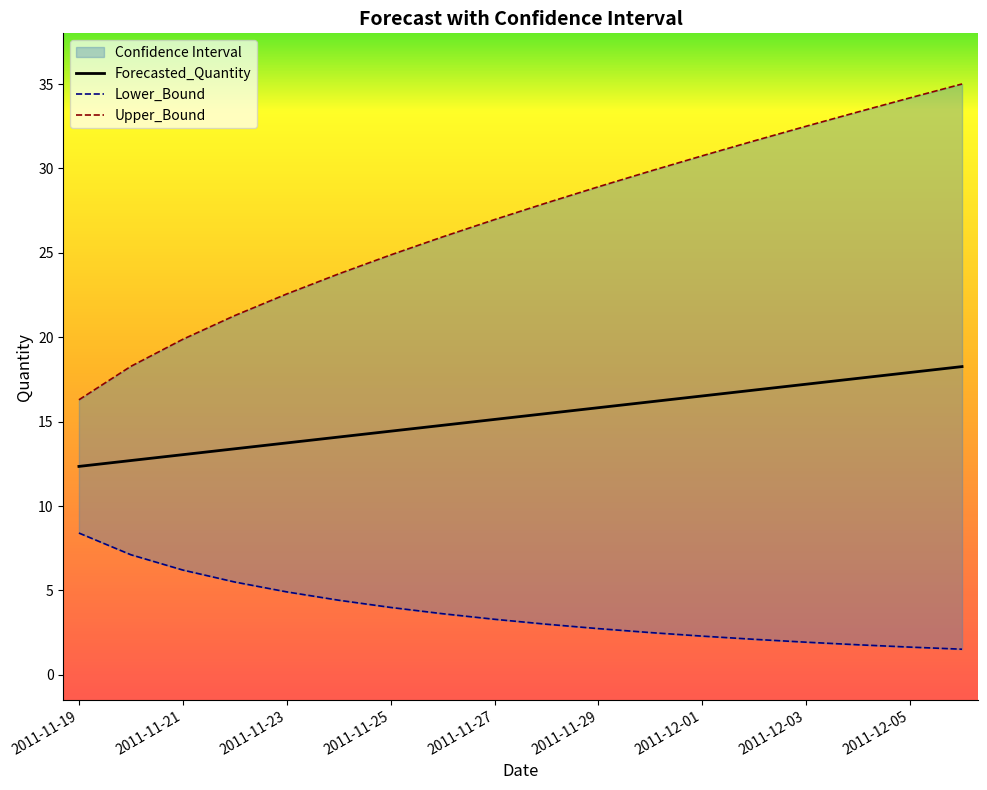

Is it true that Forecasted_Quantity equals 16.5 at 2011-12-01?

True